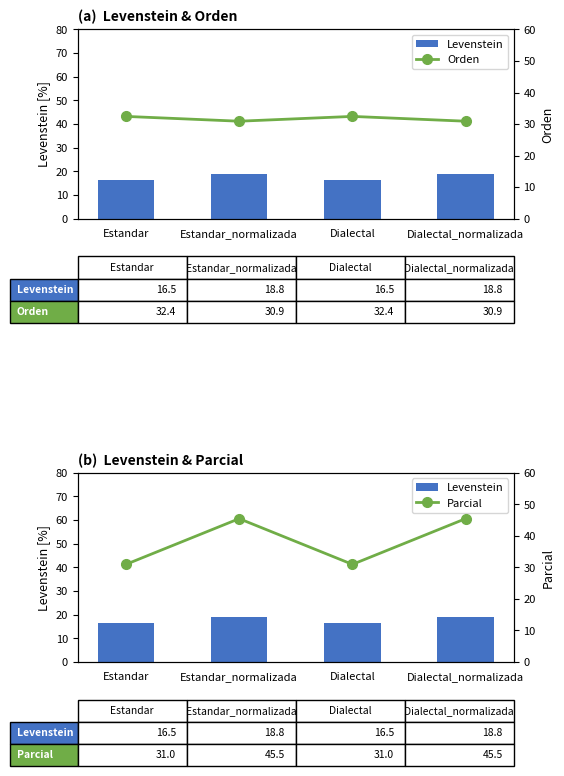

List the series in order of their peak value, highest first.

Parcial, Orden, Levenstein